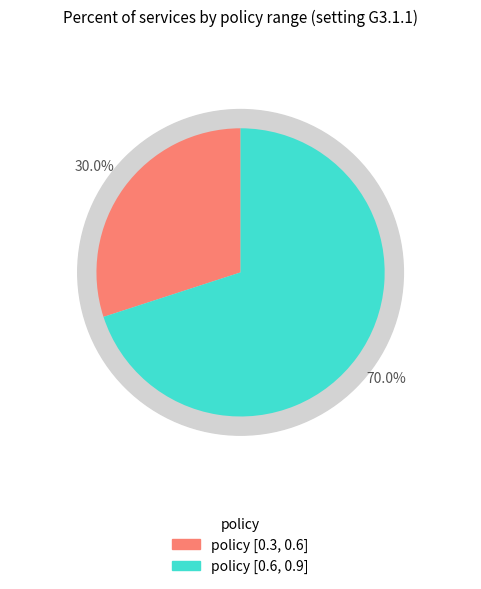

To the nearest percent, what is the difference between the largest and smallest slice percentages?

40%